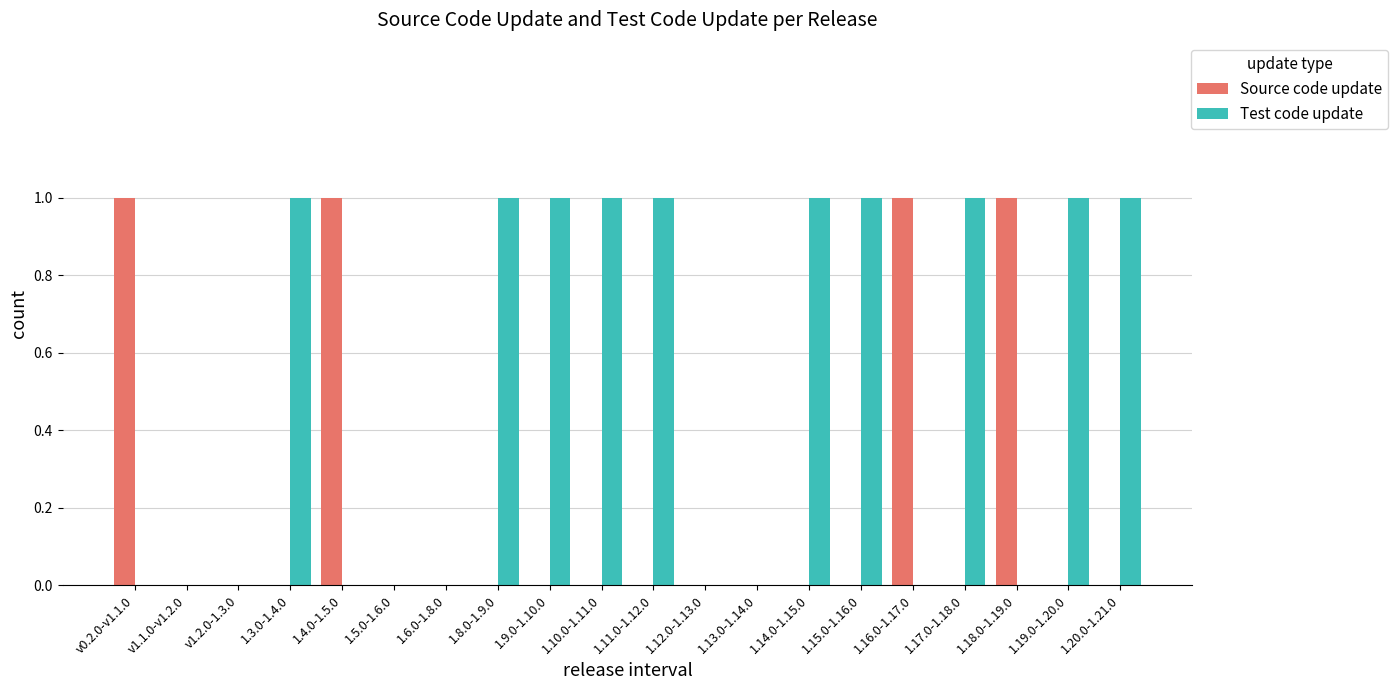

True or false: Test code update has a value of 1 at 1.11.0-1.12.0.

True